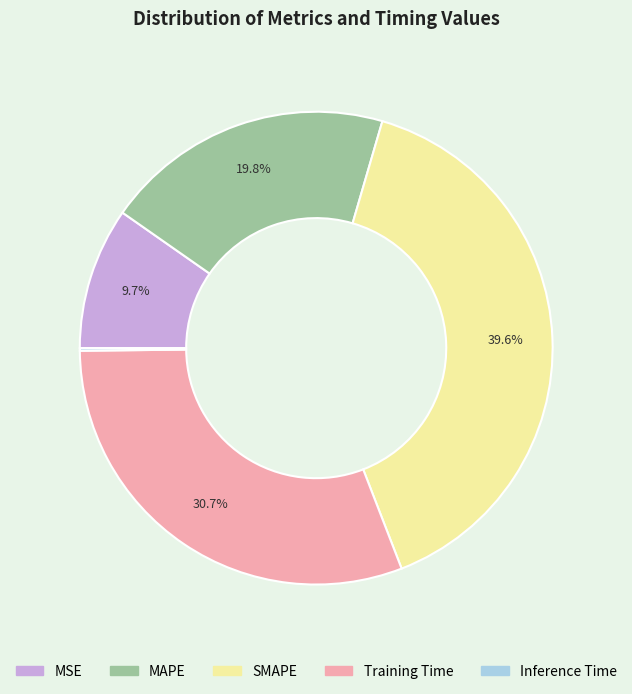

How much of the chart is everything except MSE?

90.3%